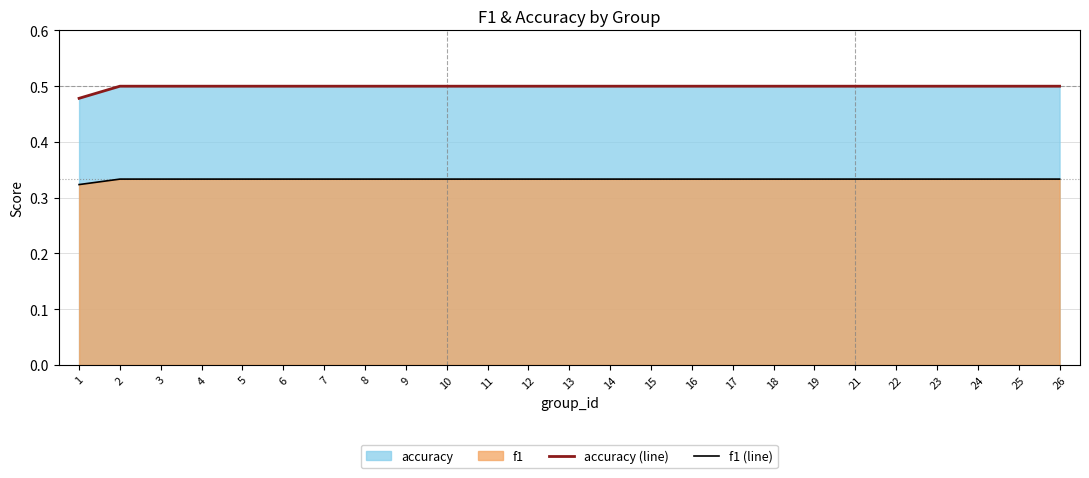

What is the sum of the f1 (line) values at 23 and 19?

0.7